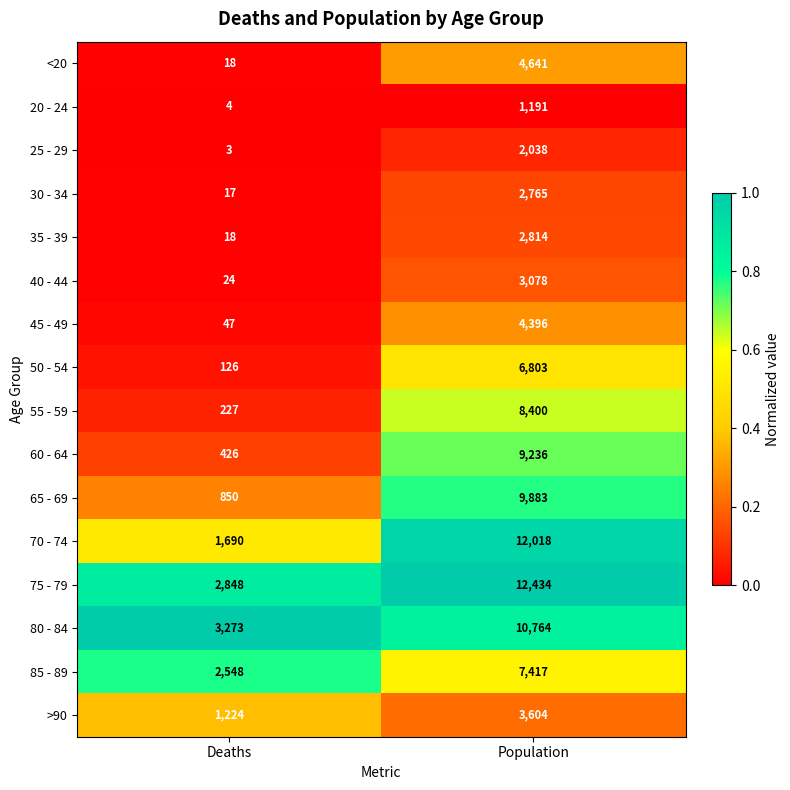

Is it true that 25 - 29 equals 3 at Deaths?

True